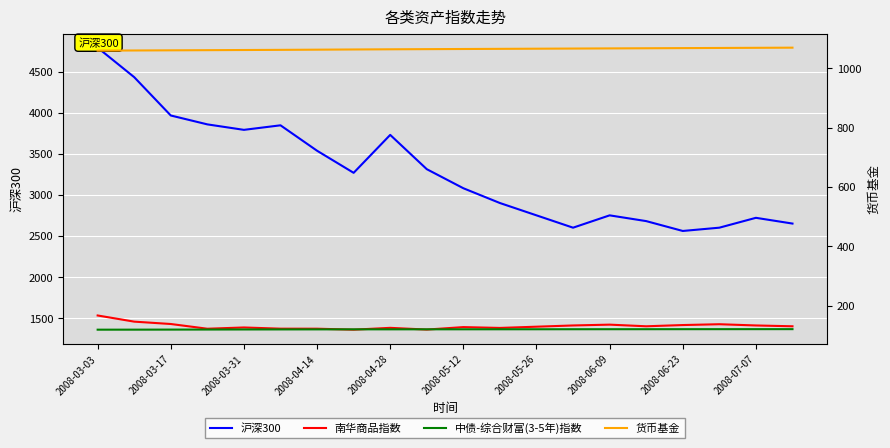

Which label corresponds to the largest value in the chart?

2008-03-03